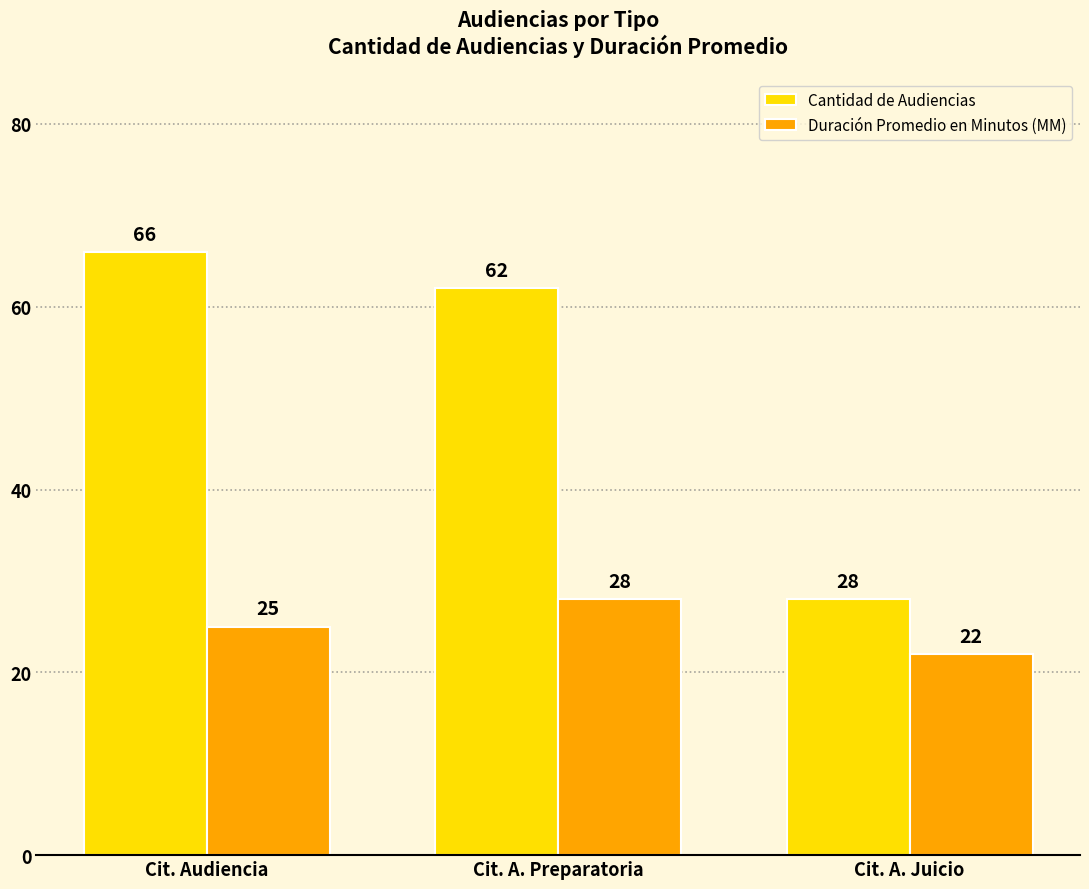

What is the label of the 3rd bar from the left?

Cit. A. Juicio